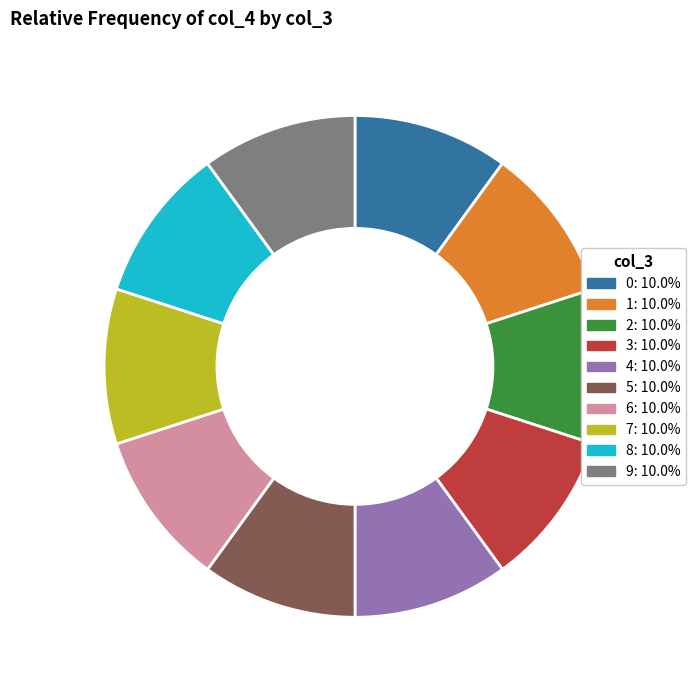

Does any single category account for the majority?

No